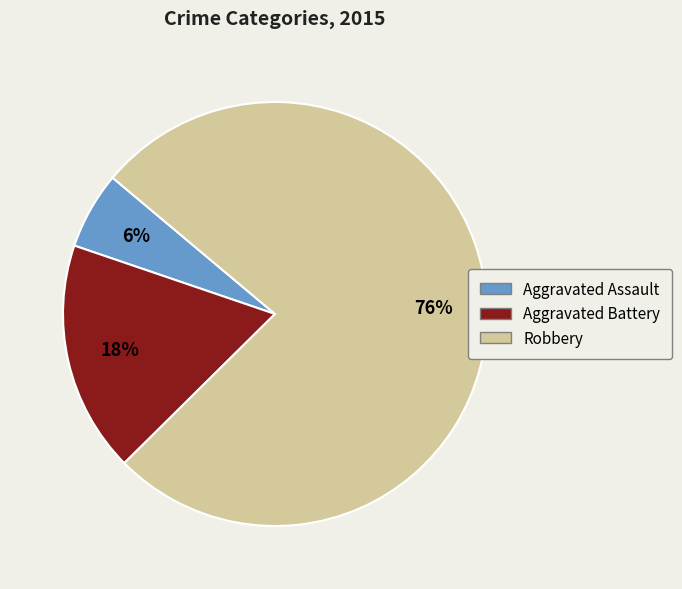

Which slice is the smallest?

Aggravated Assault